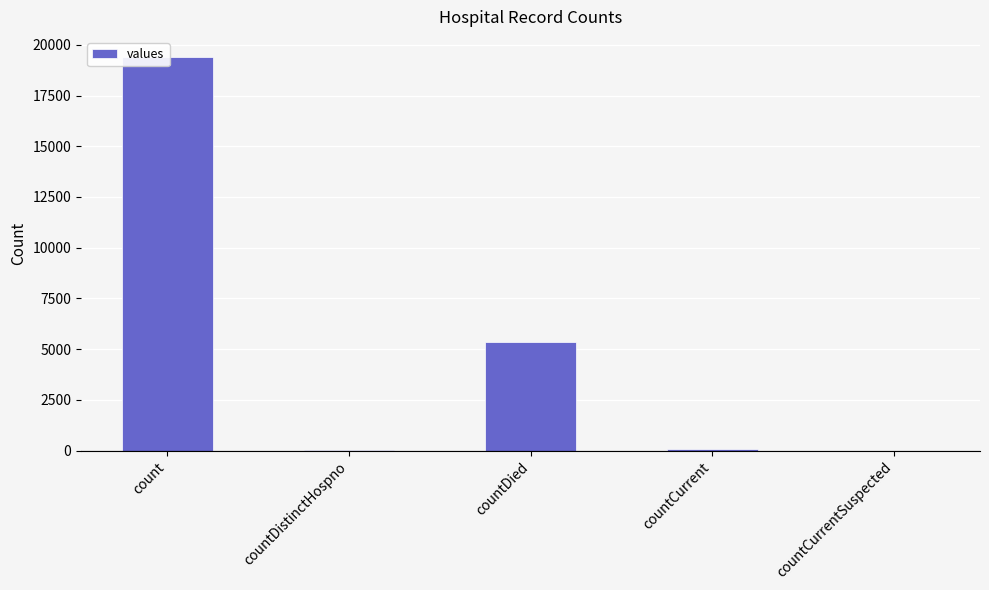

Reading left to right, what are all the values shown in this chart?

count=19420	countDistinctHospno=38	countDied=5357	countCurrent=60	countCurrentSuspected=0